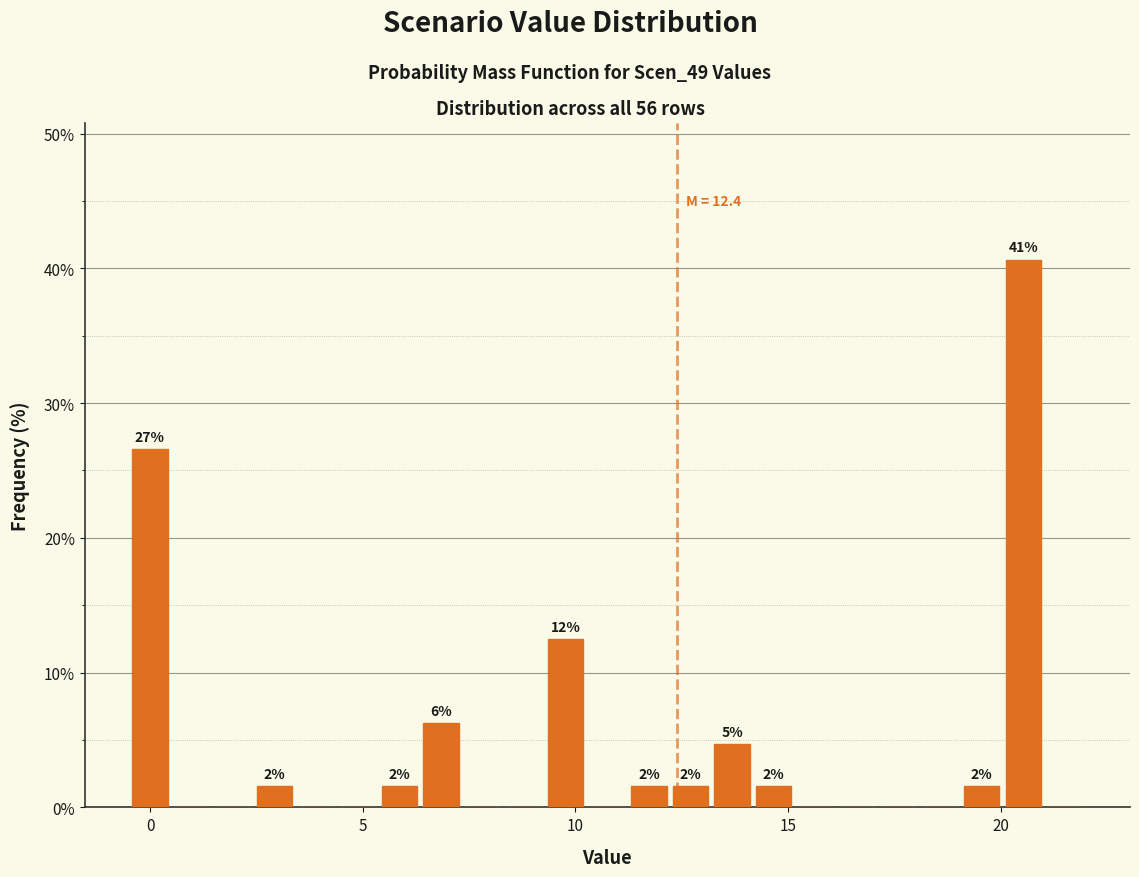

Read against the x-axis, roughly where is the centre of the tallest bar?

20.5